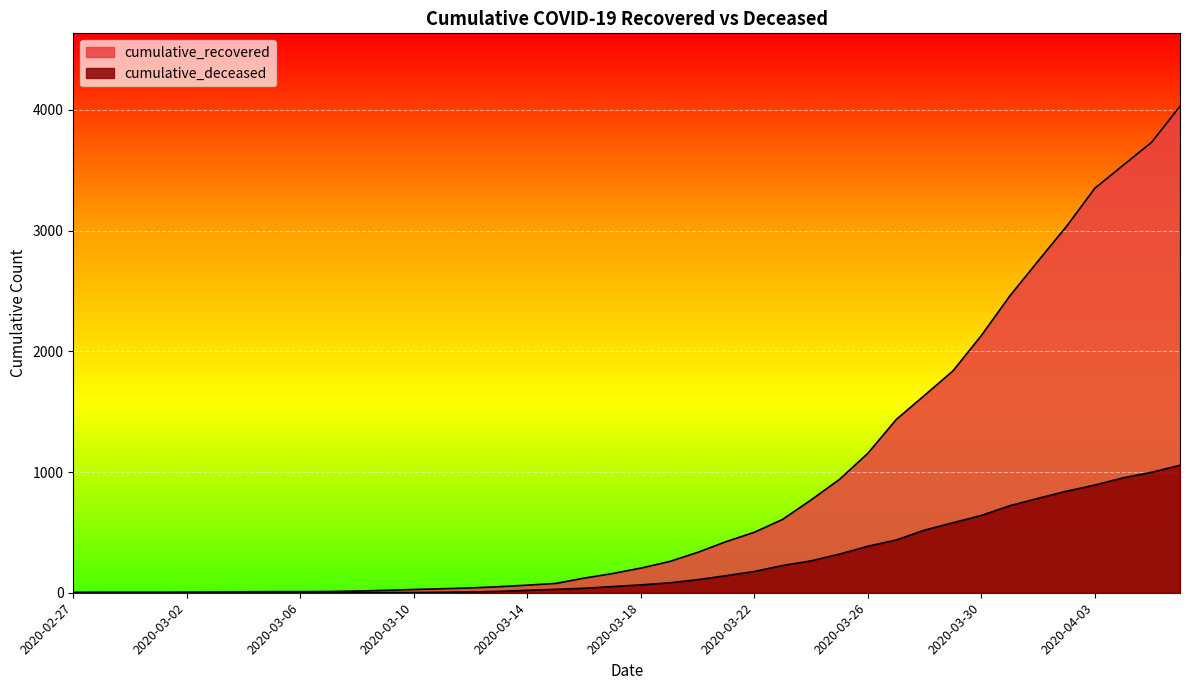

Which series changed the most between 2020-03-16 and 2020-04-06?

cumulative_recovered